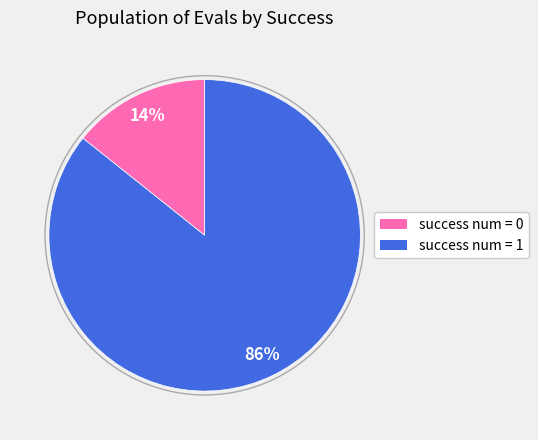

Rank the categories by value from highest to lowest.

success num = 1, success num = 0